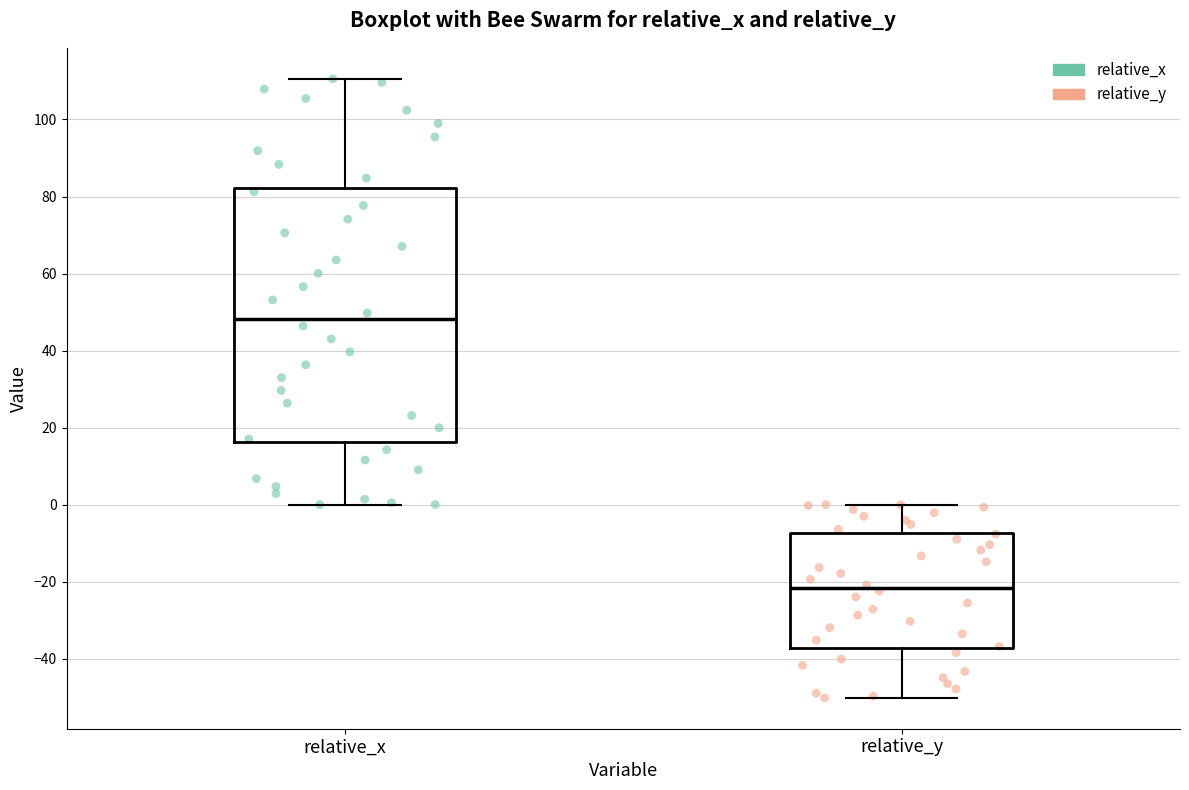

Which box has the lowest median line?

relative_y